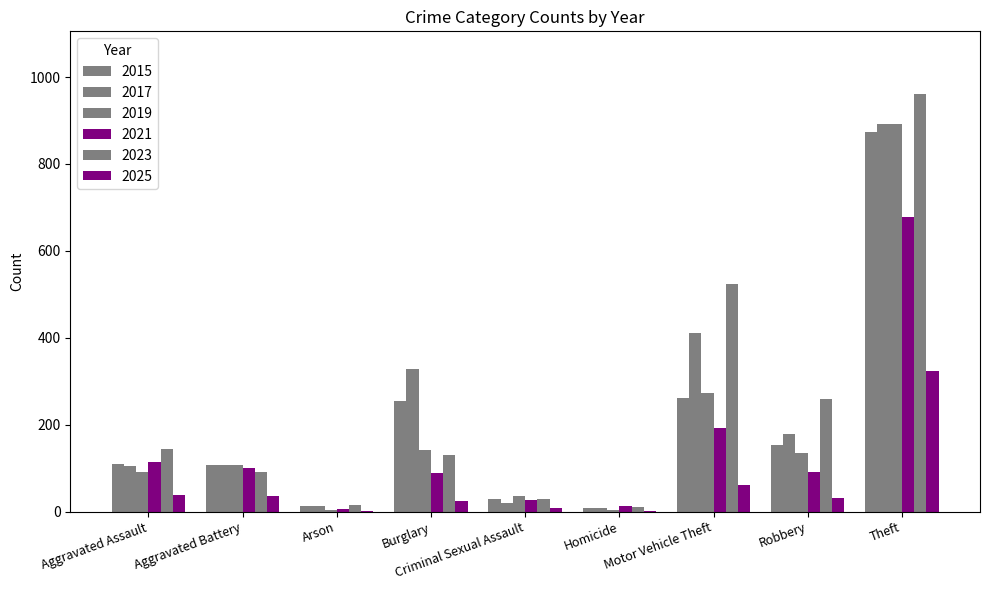

Which category has the highest value in the 2025 series?

Theft